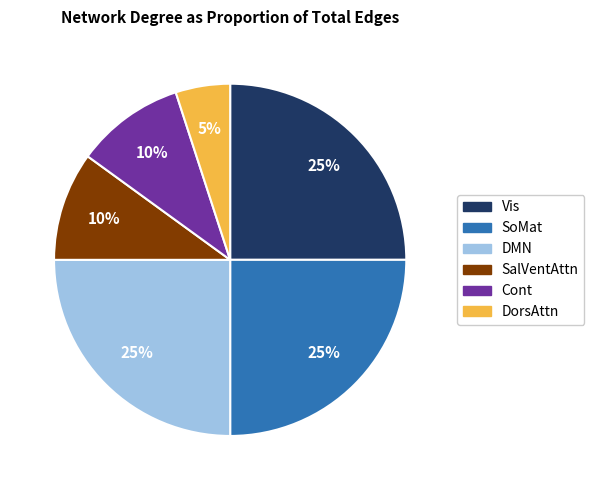

How many segments does this pie chart have?

6